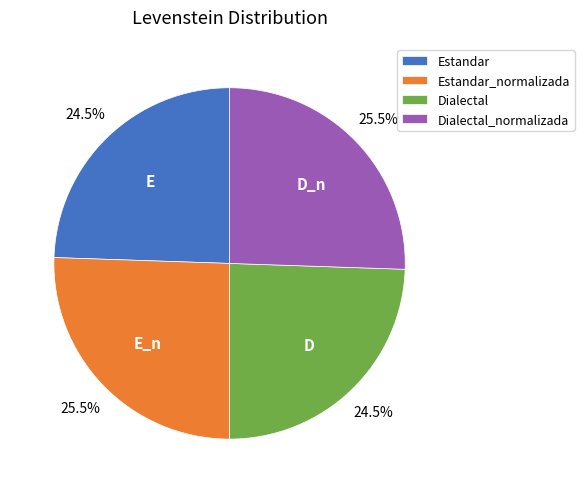

To the nearest percent, what is the average slice percentage?

25%